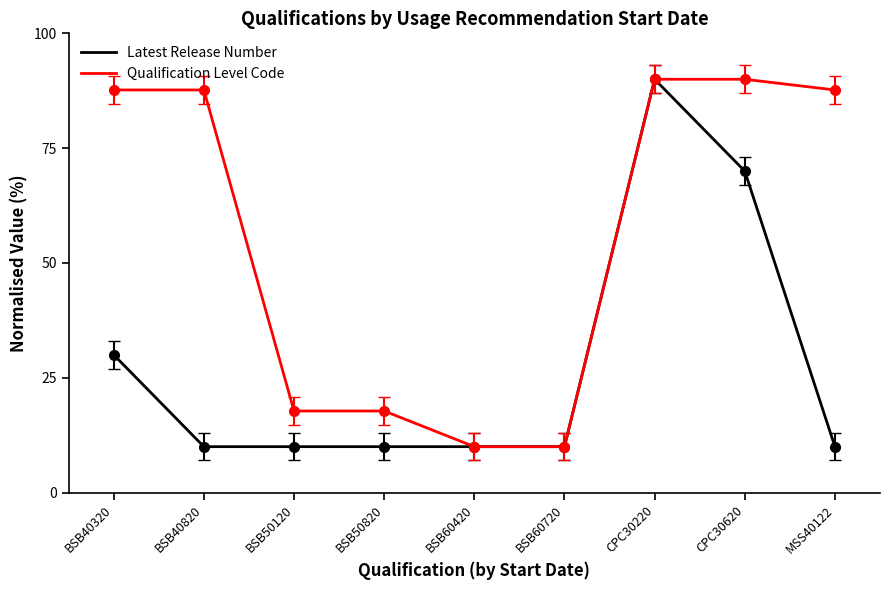

What is the lowest value of the Qualification Level Code series?

10.0